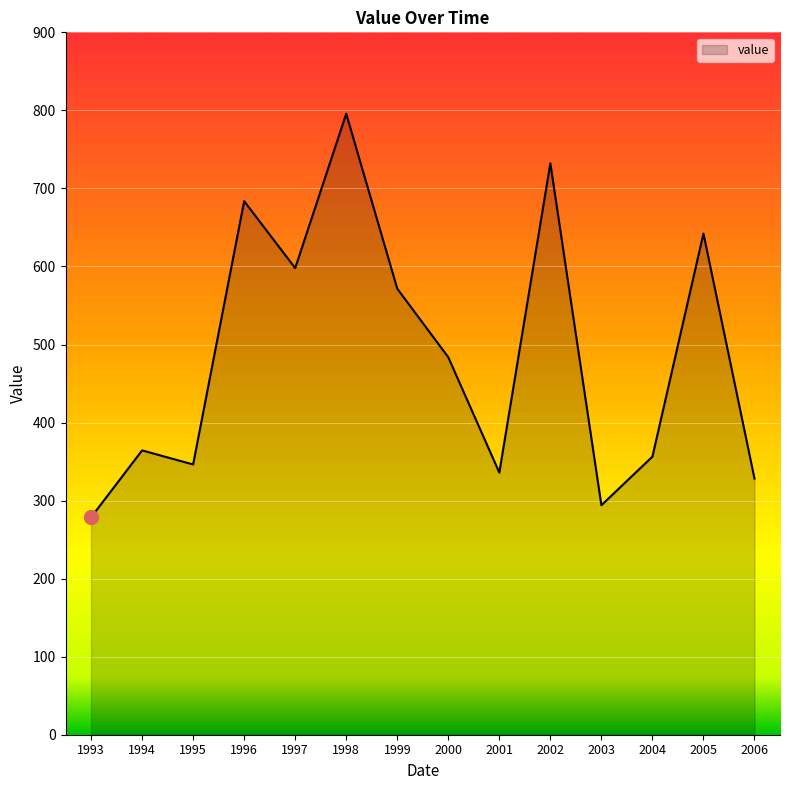

What is the ratio of the value at 1997 to the value at 2005?

0.9